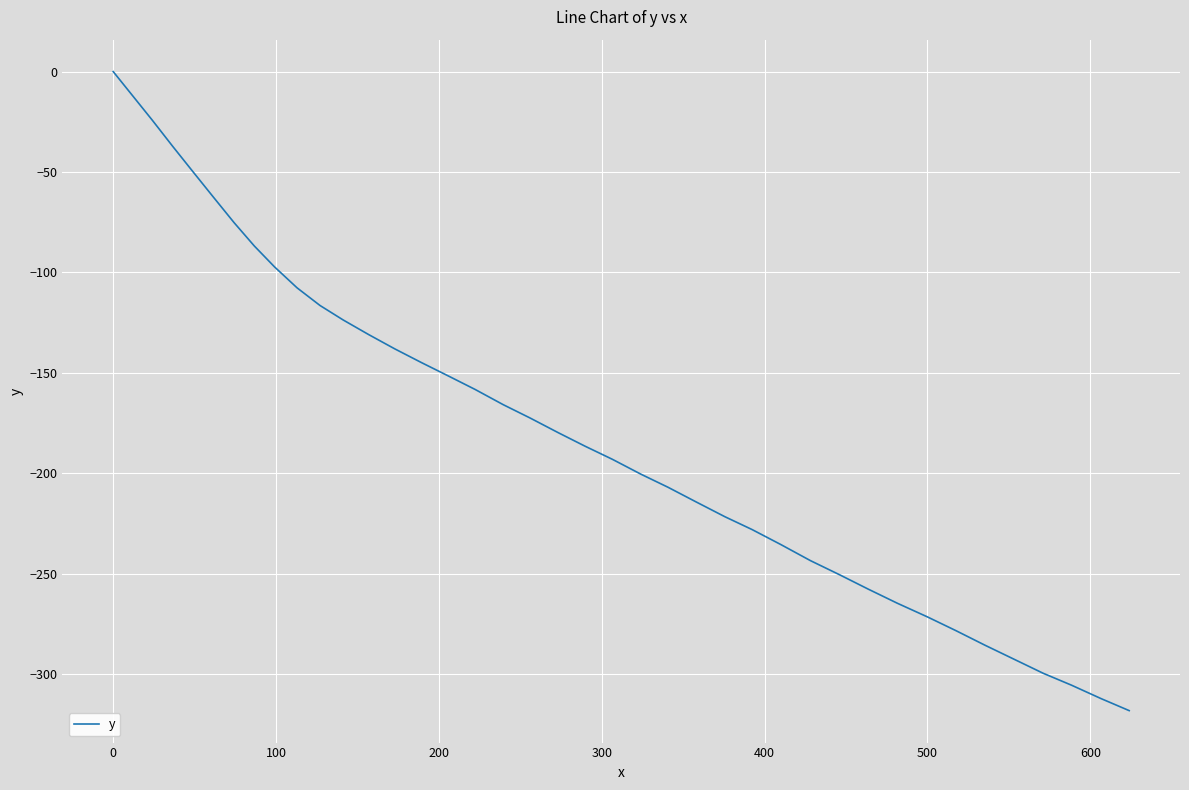

What is the smallest value displayed?

-318.3